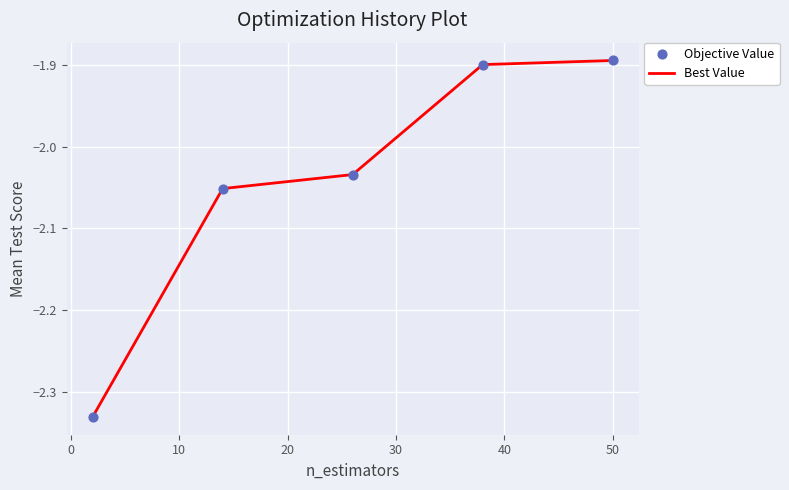

True or false: there are more than 2 points higher than both neighbors.

False